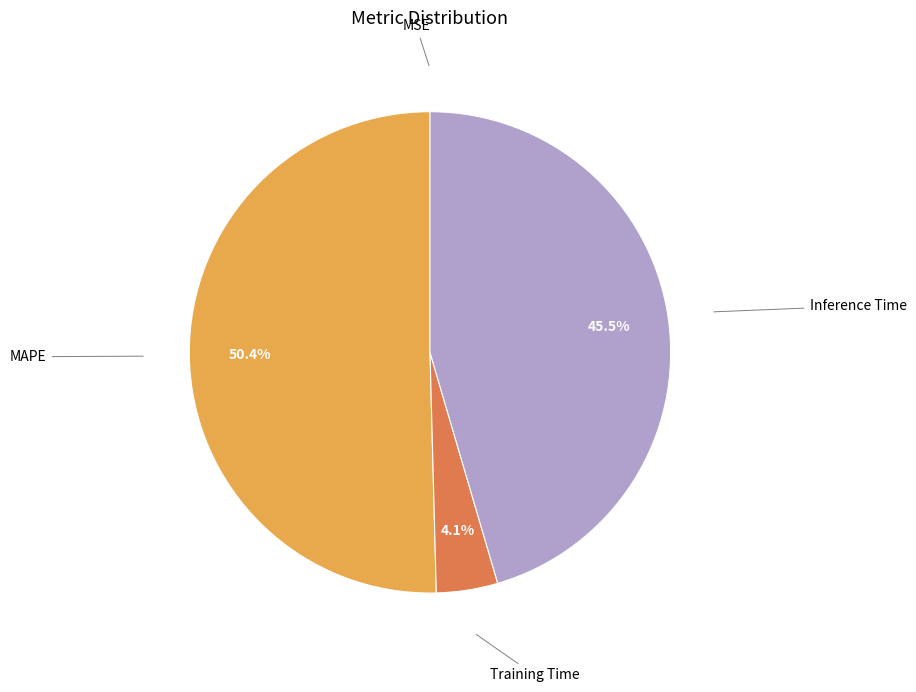

Does any single category account for the majority?

Yes